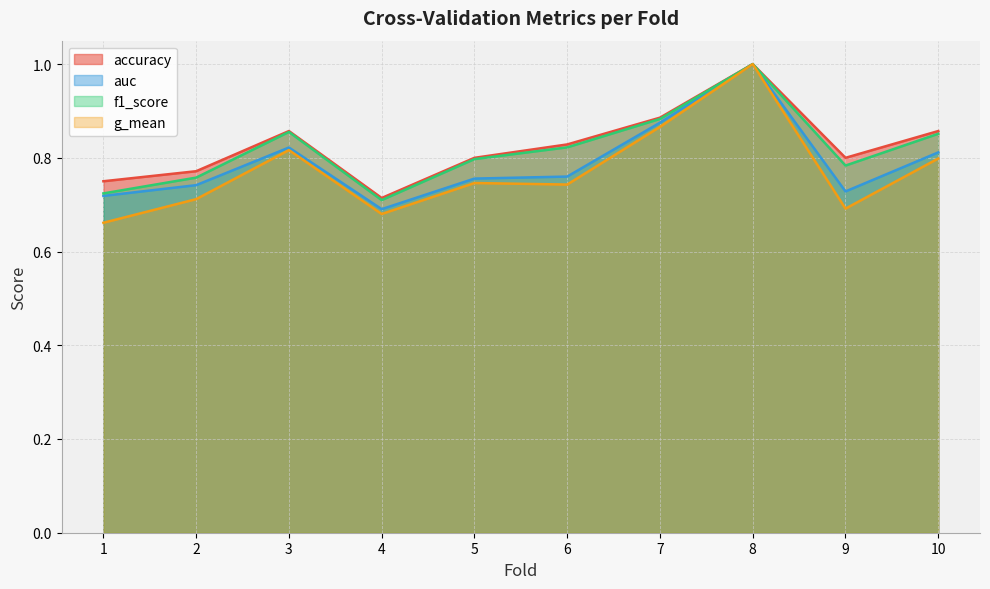

True or false: accuracy and auc cross at least once.

False